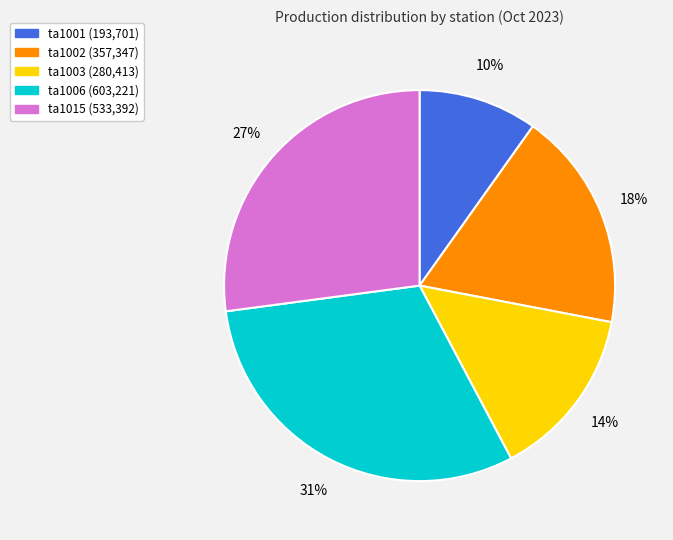

Between ta1002 and ta1015, which is larger?

ta1015